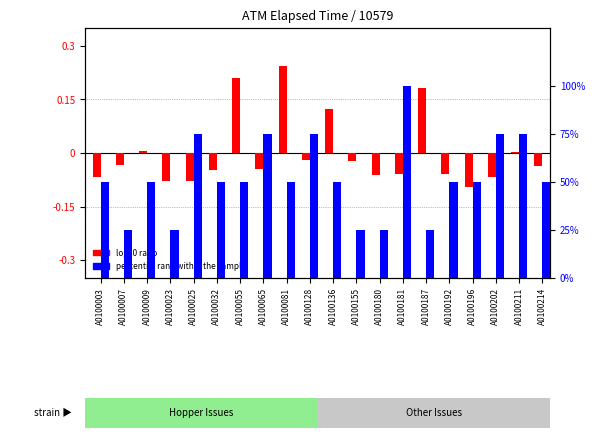

Are the bars horizontal?

No